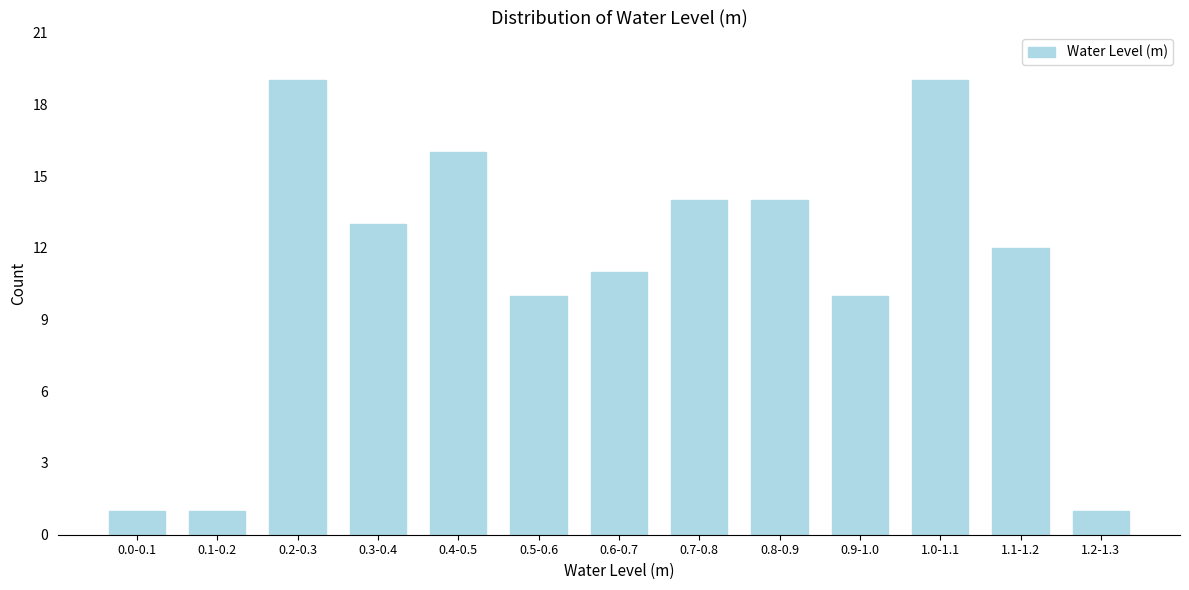

Reading left to right, list all the values displayed in this chart.

0.0-0.1=1	0.1-0.2=1	0.2-0.3=19	0.3-0.4=13	0.4-0.5=16	0.5-0.6=10	0.6-0.7=11	0.7-0.8=14	0.8-0.9=14	0.9-1.0=10	1.0-1.1=19	1.1-1.2=12	1.2-1.3=1